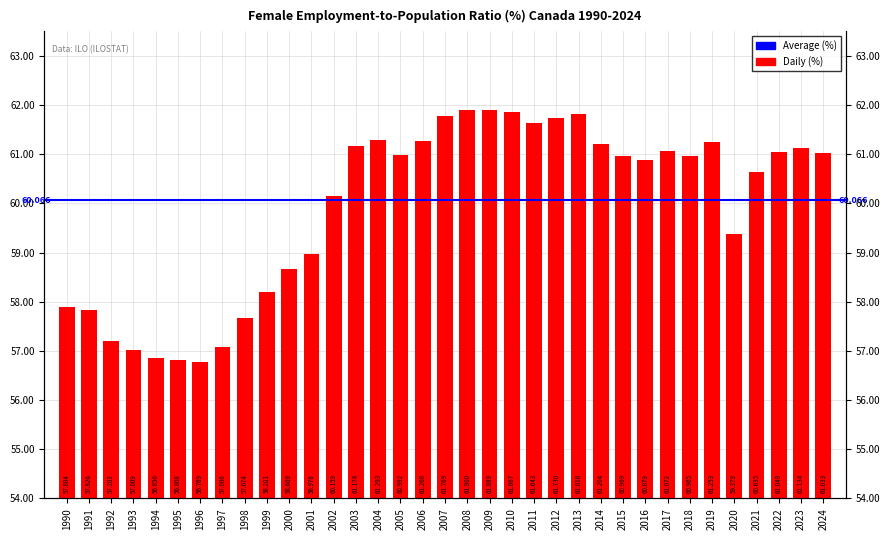

How many data points are less than 60?

13